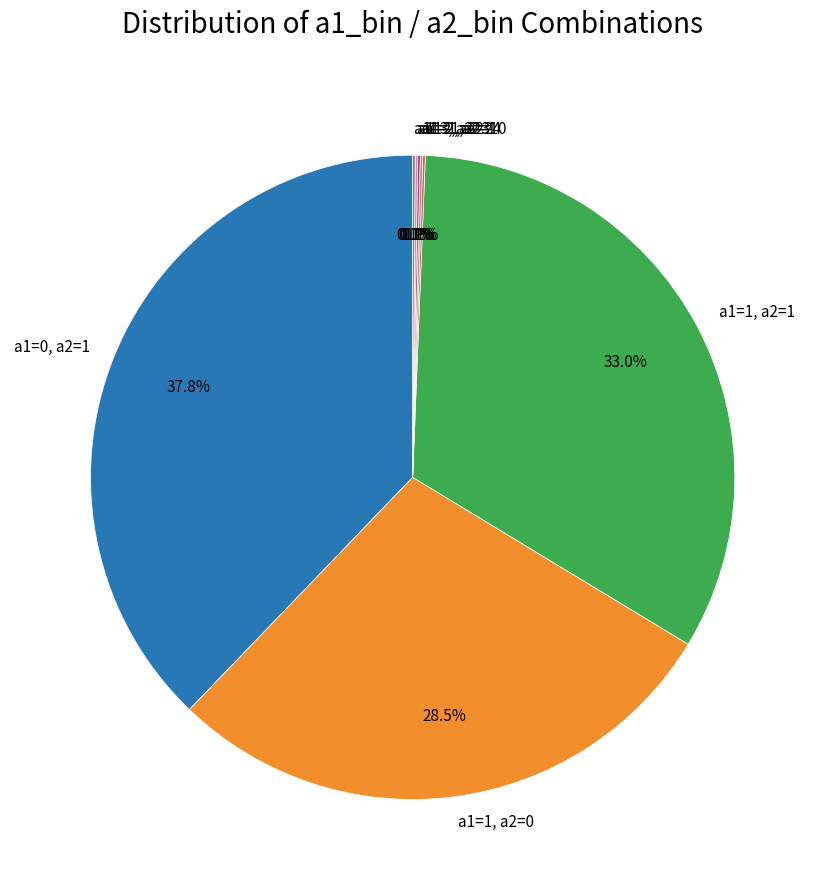

Is it true that a1=0, a2=1 is 29% of the pie?

False